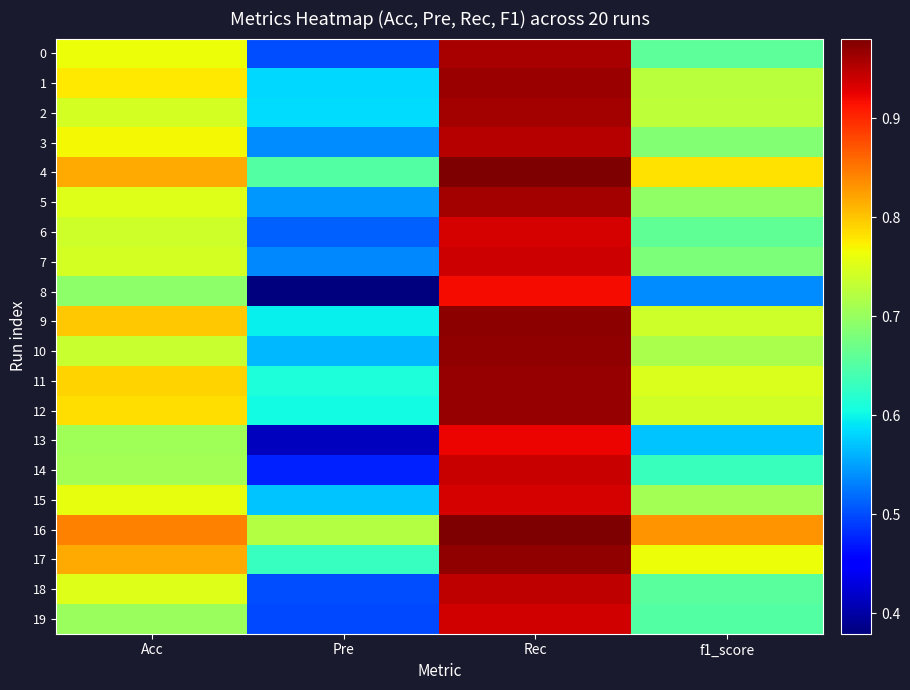

What is the total value across all series at Rec?

19.1